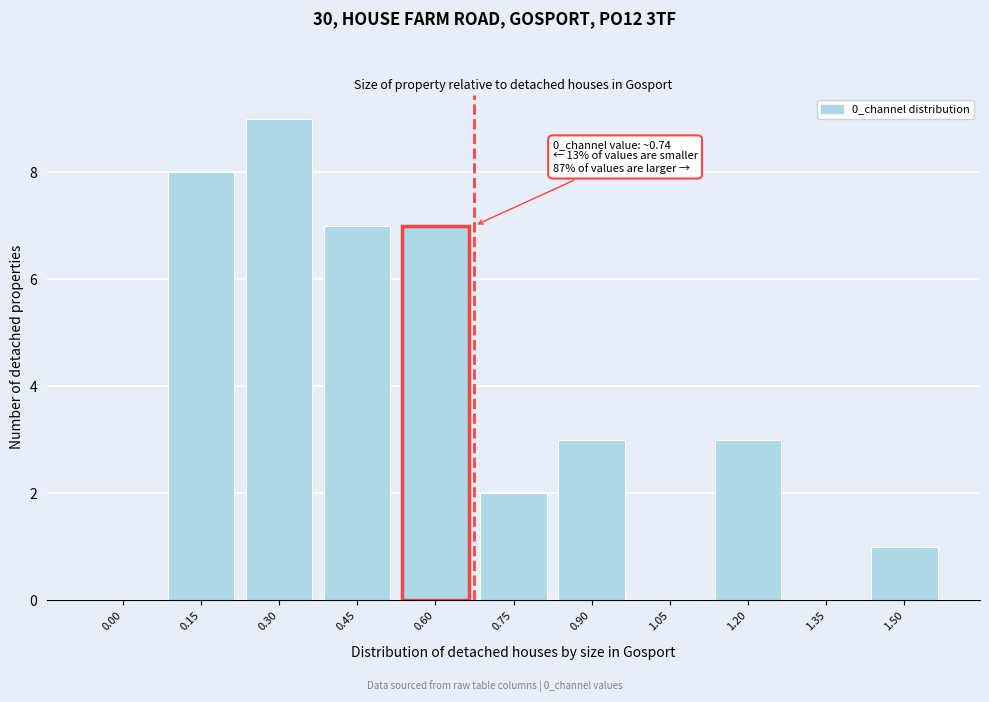

Reading left to right, extract all data points from this chart.

0.00=0	0.15=8	0.30=9	0.45=7	0.60=7	0.75=2	0.90=3	1.05=0	1.20=3	1.35=0	1.50=1